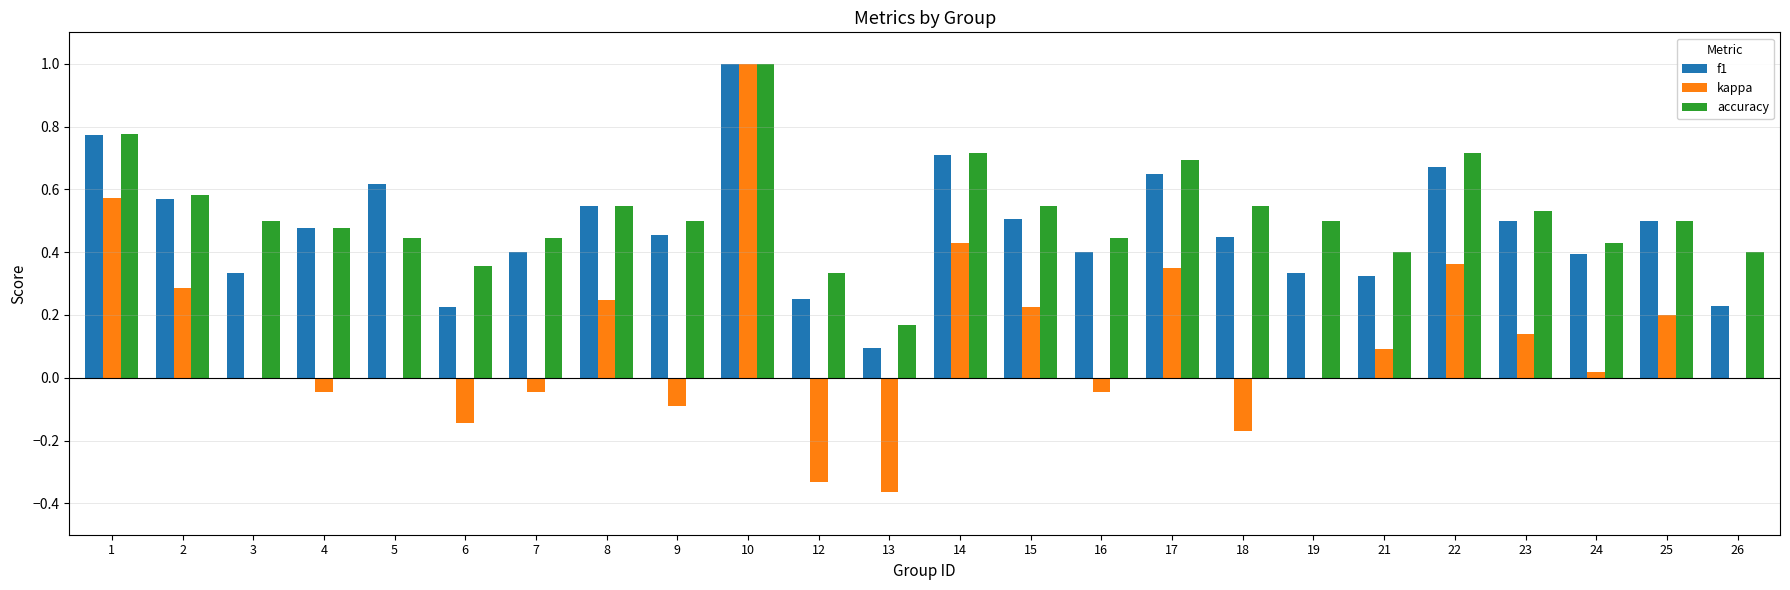

Are the bars horizontal?

No